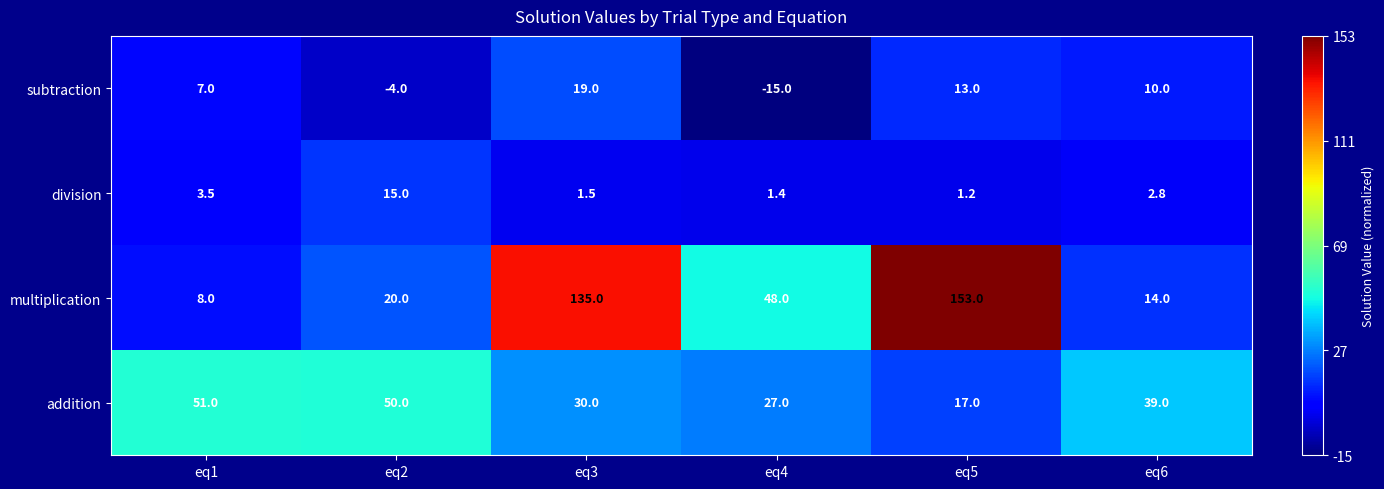

At which category is the sum across all series the highest?

eq3